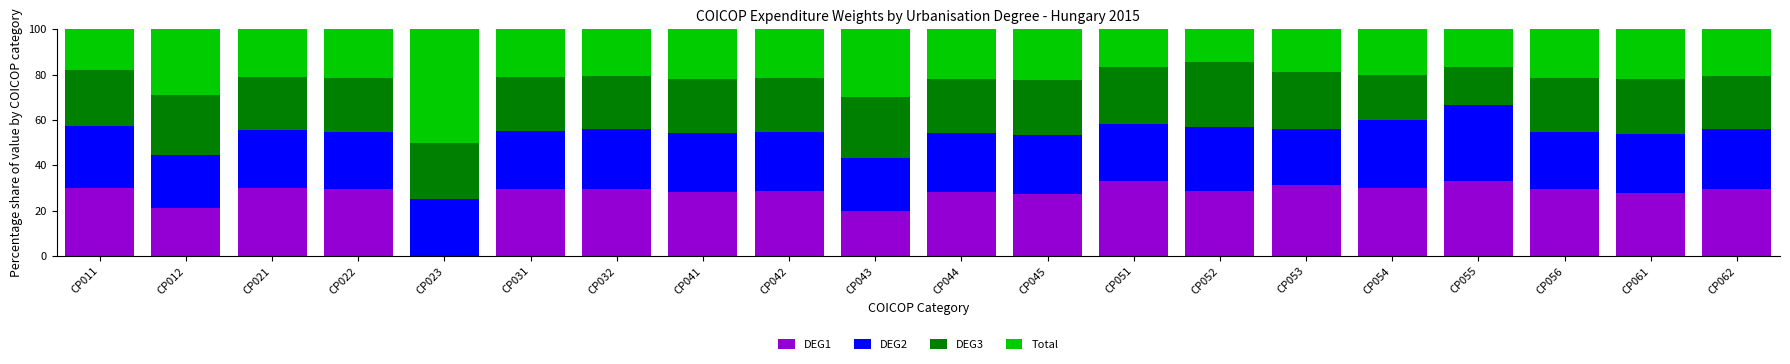

What is the highest value of the DEG1 series?

33.3